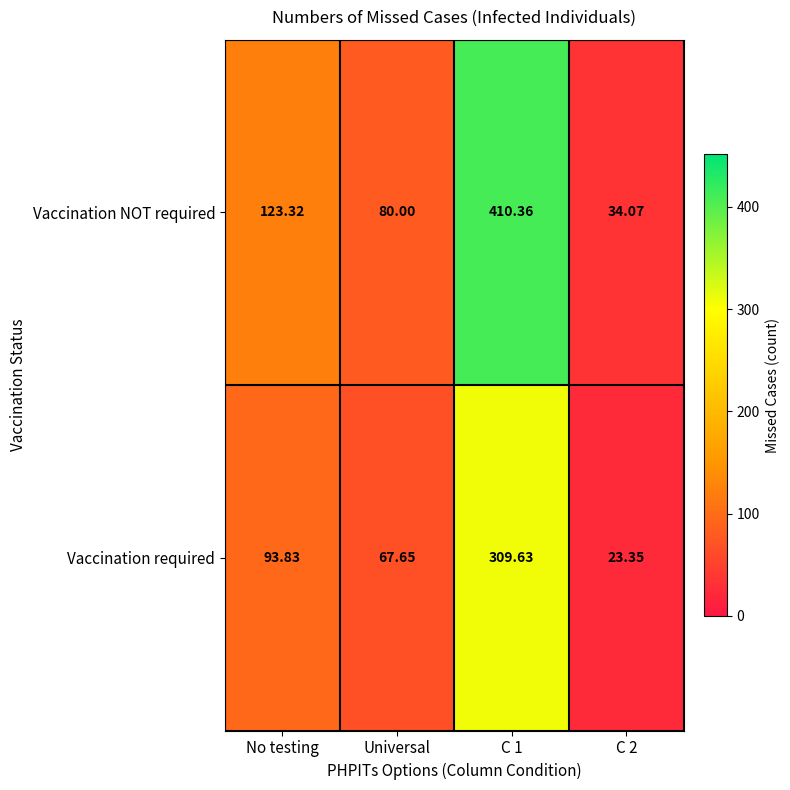

Which series has the largest range (max minus min)?

Vaccination NOT required